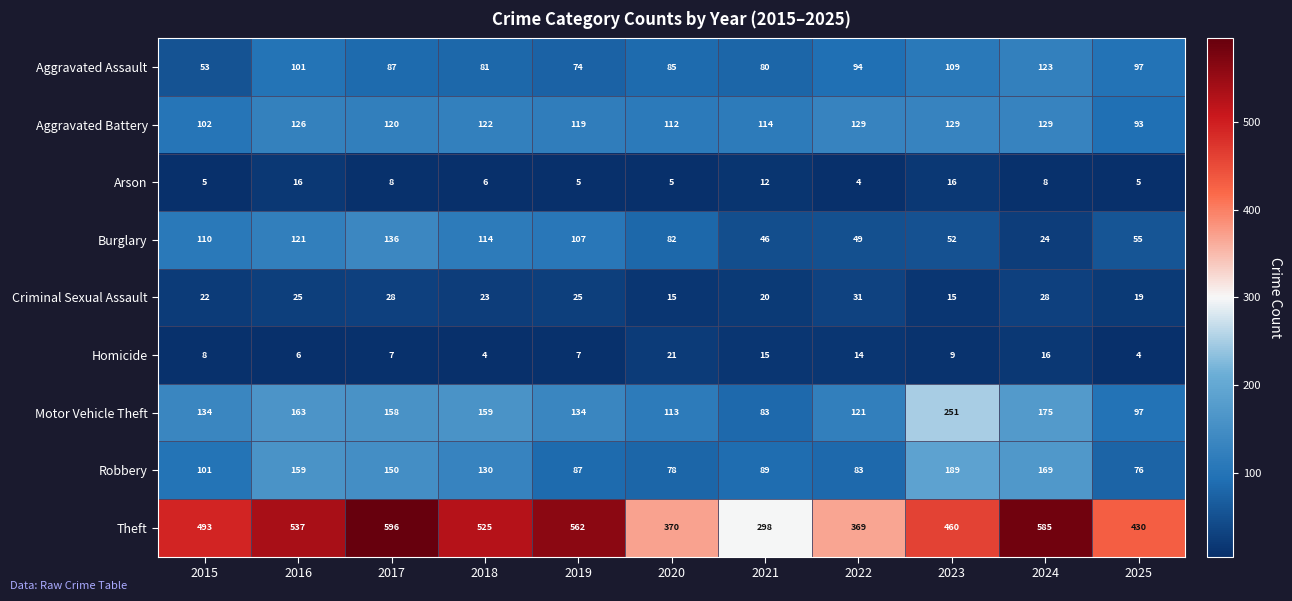

Which series changed the most between 2017 and 2021?

Theft